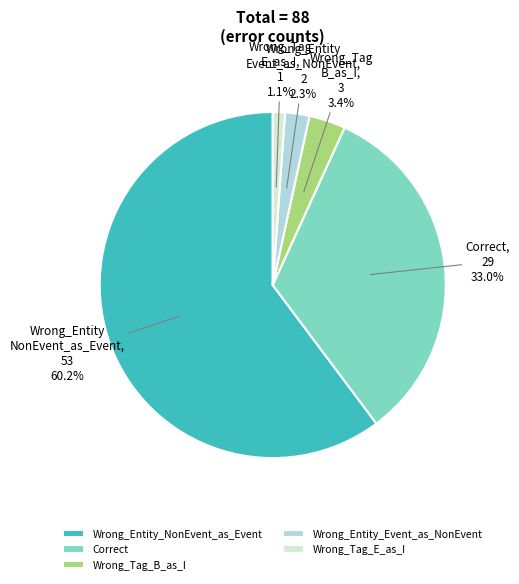

To the nearest percent, what is the difference between the largest and smallest slice percentages?

59%